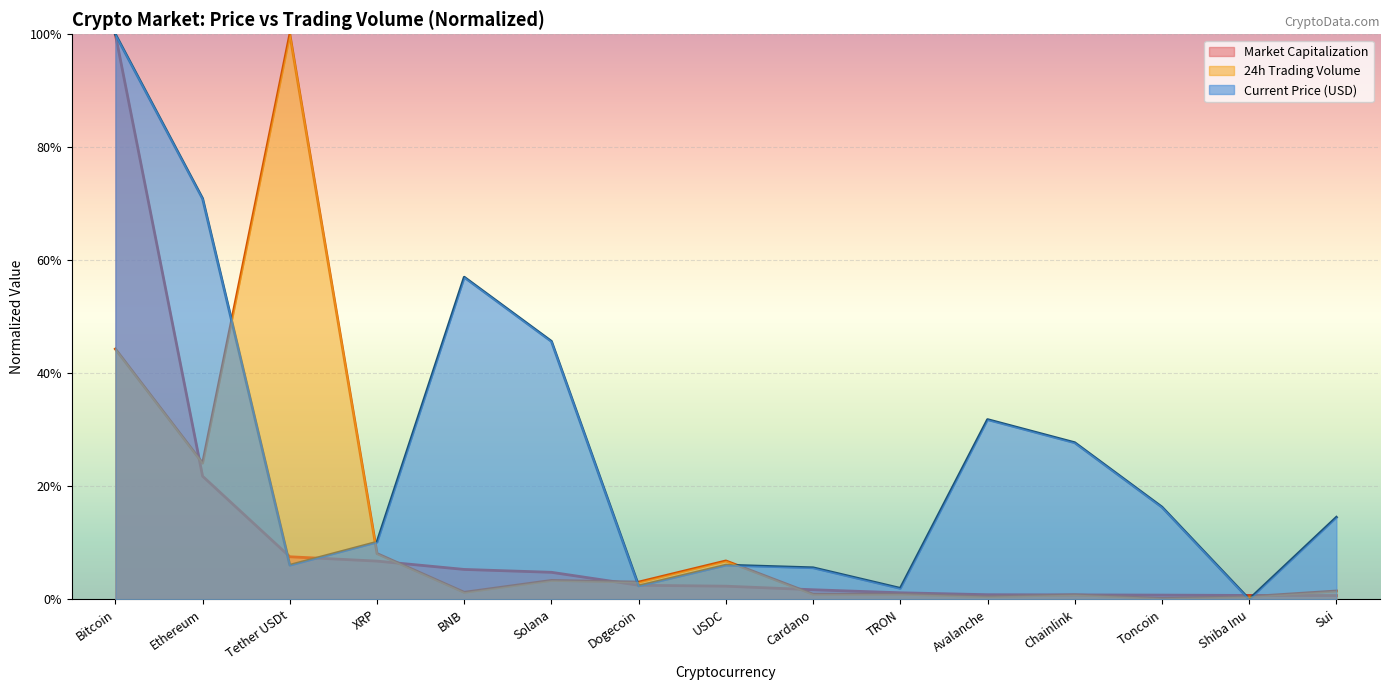

What are all the series names shown in the legend?

Market Capitalization, 24h Trading Volume, Current Price (USD)